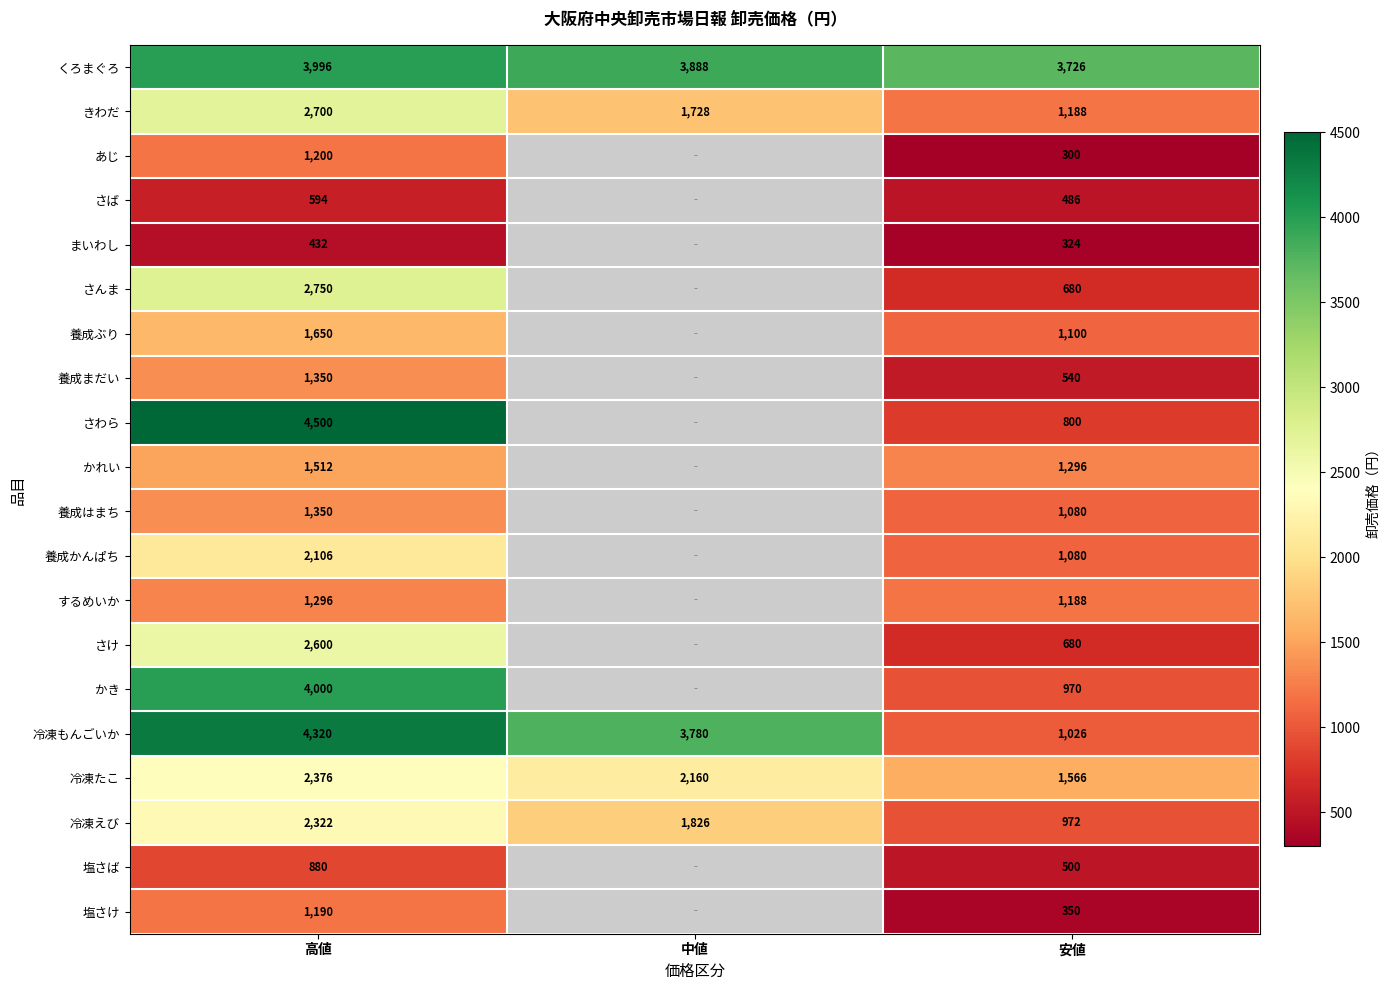

The さば series shows 1003.6 at 高値. True or false?

False